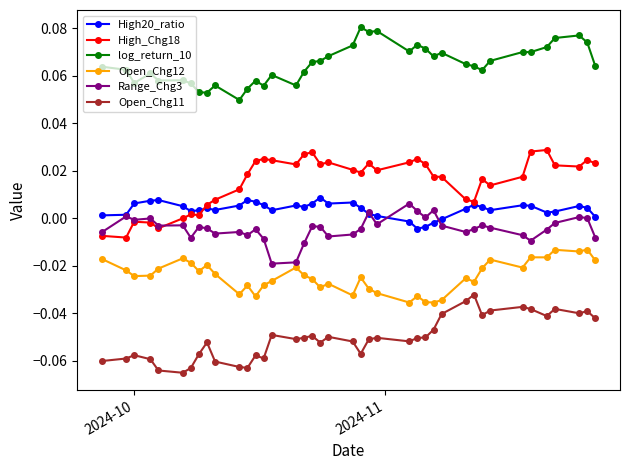

True or false: High20_ratio has more than 2 interior local peaks.

True